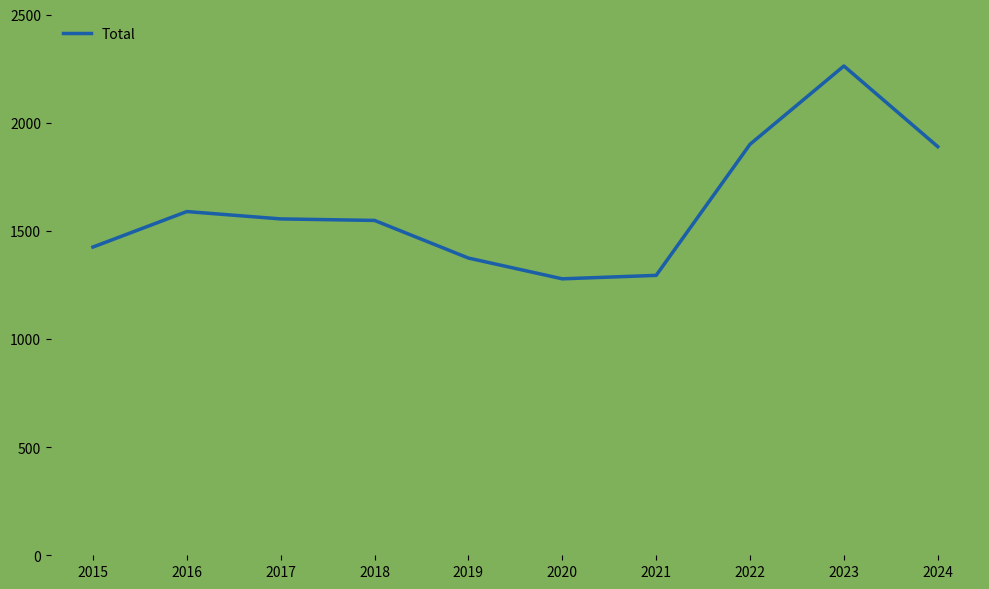

What is the change in value from 2015 to 2016?

+164